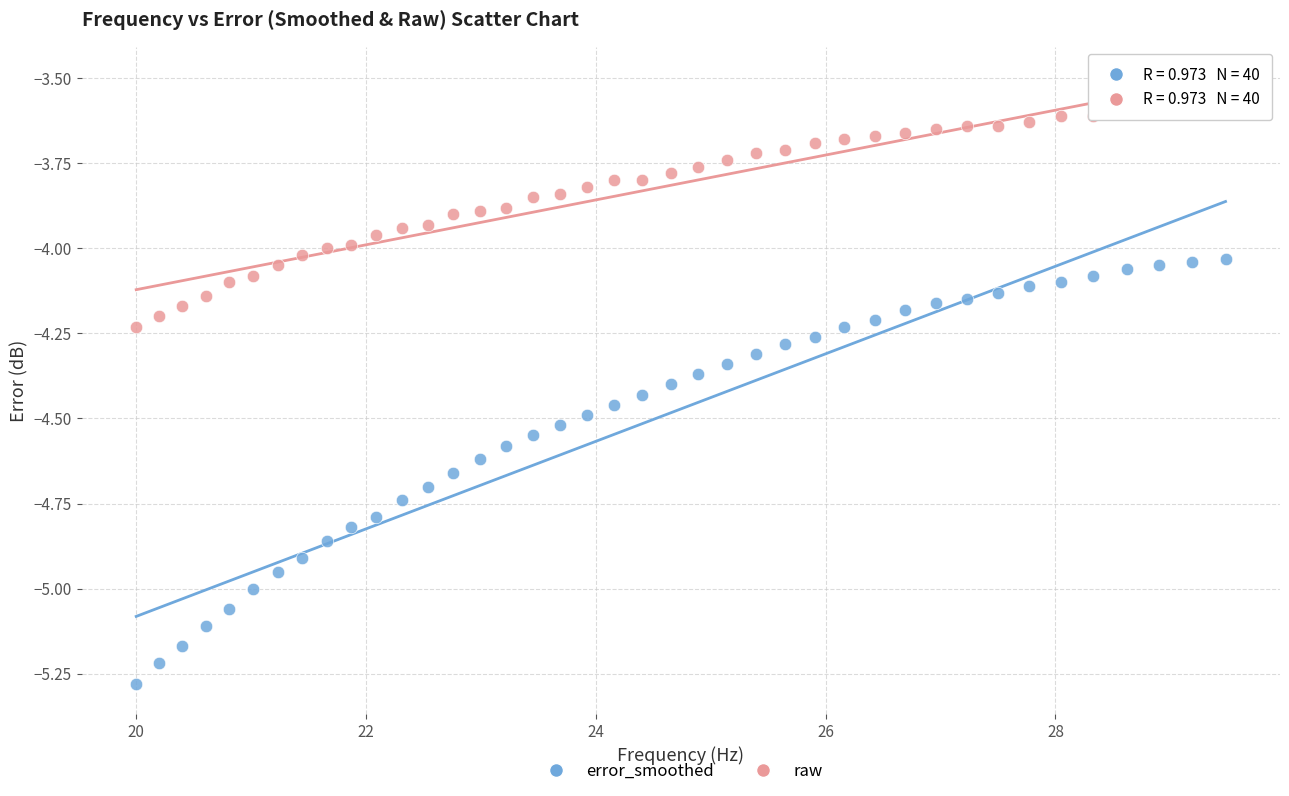

Which series has the largest Y range (max minus min)?

error_smoothed